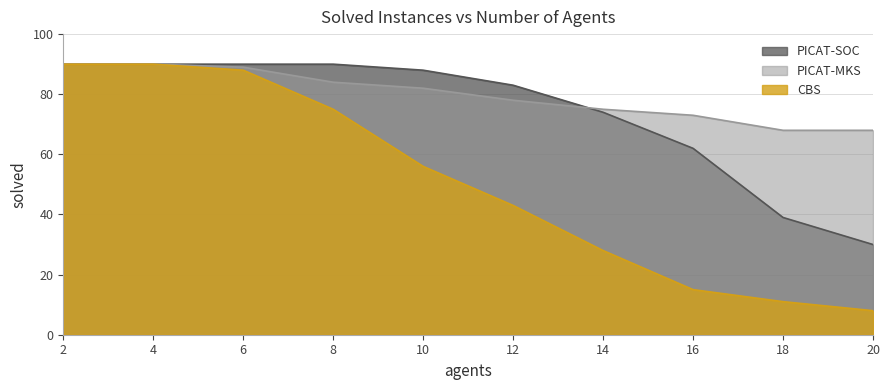

Which series has the largest total across all categories?

PICAT-MKS